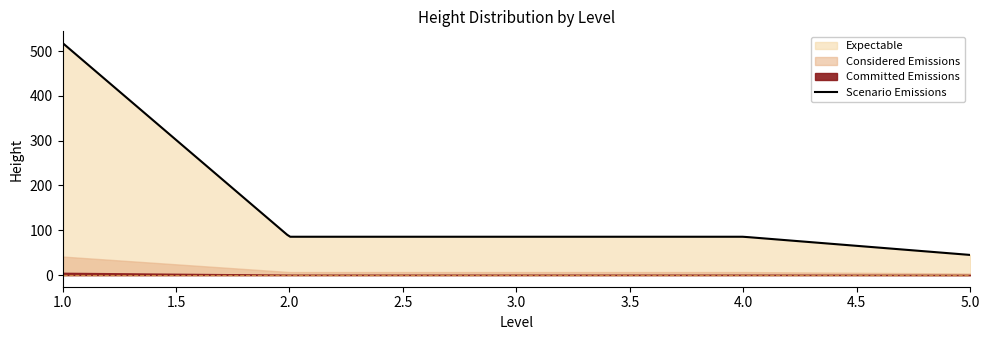

What is the minimum value for Scenario Emissions?

45.0